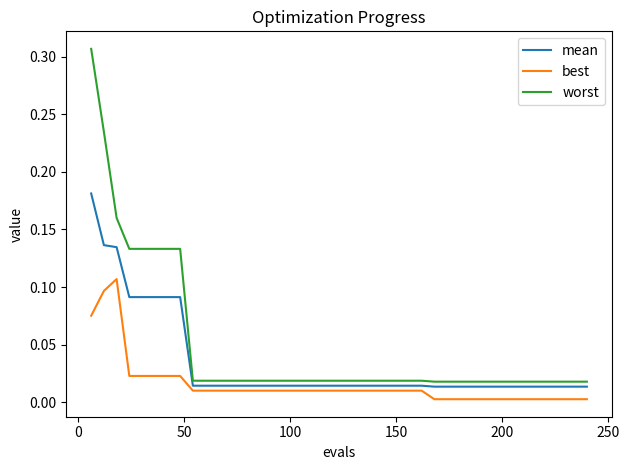

True or false: worst and mean intersect in this chart.

False